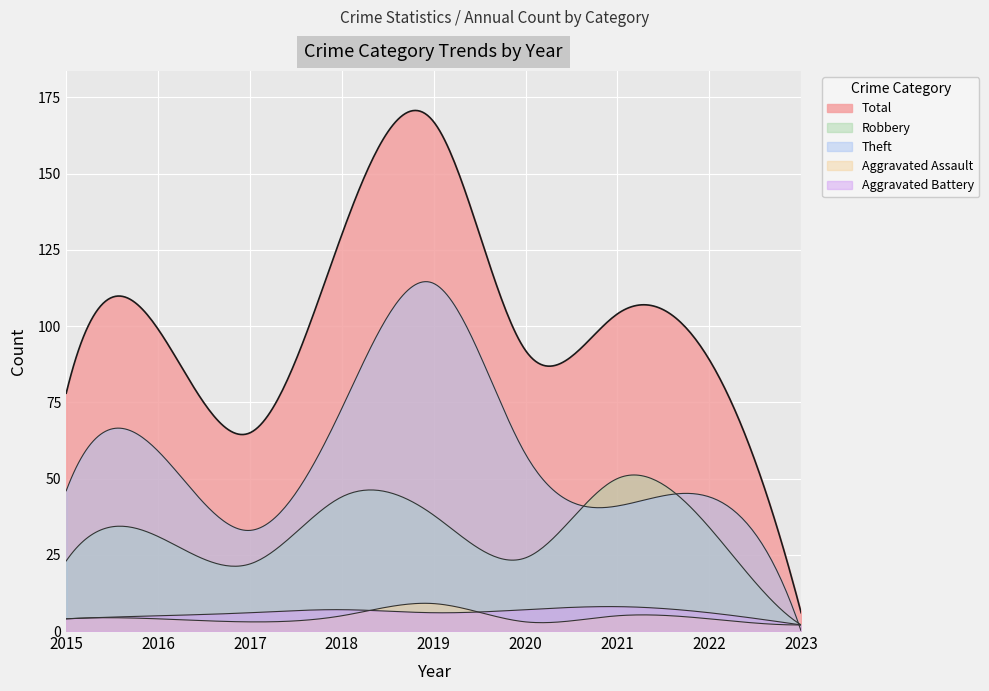

Which series has the largest total across all categories?

Total